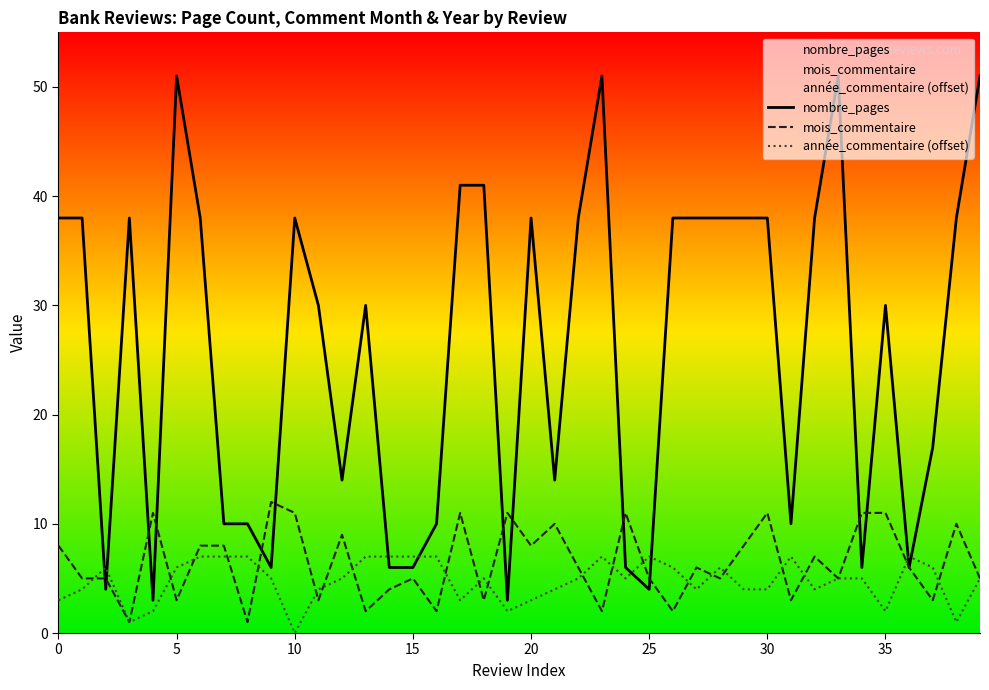

What is the greatest value displayed?

51